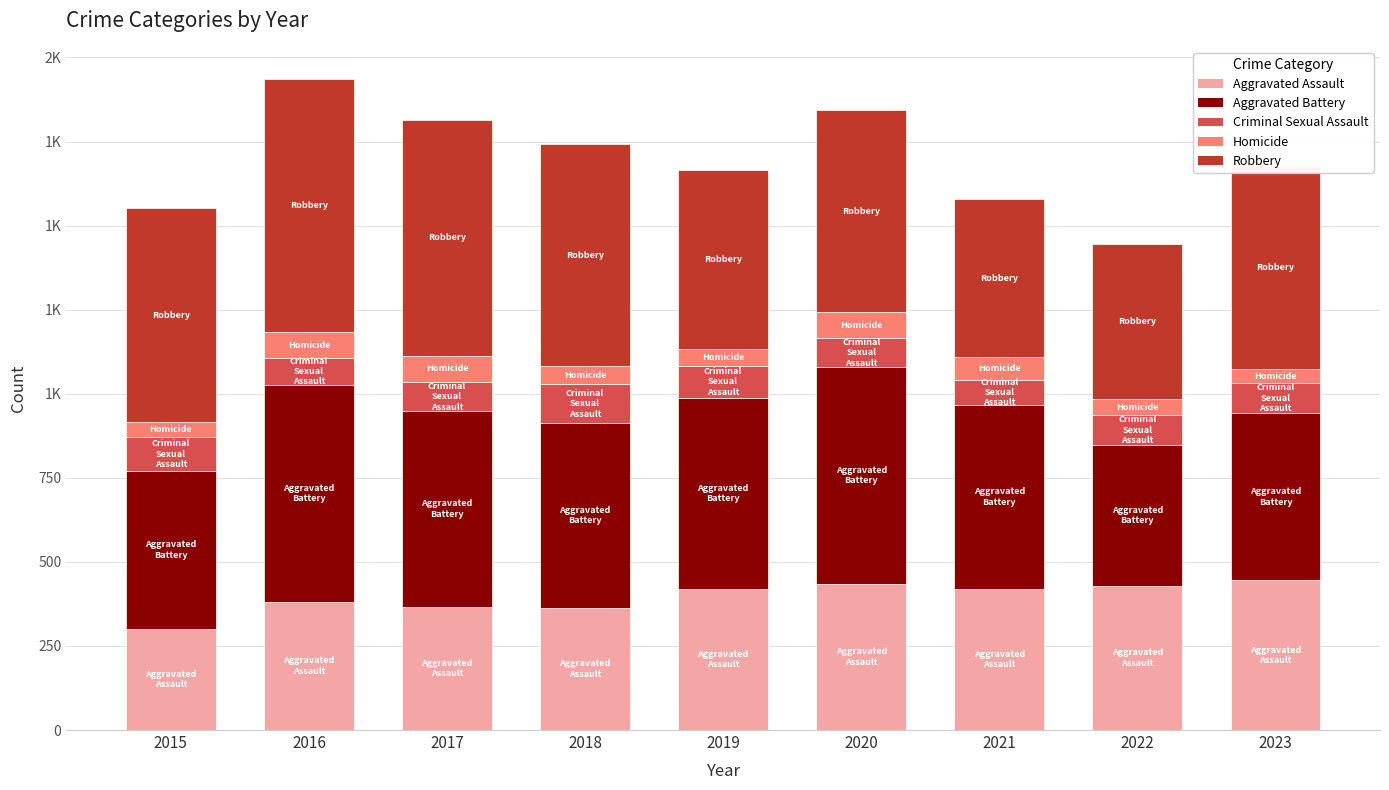

What are all the series names shown in the legend?

Aggravated Assault, Aggravated Battery, Criminal Sexual Assault, Homicide, Robbery